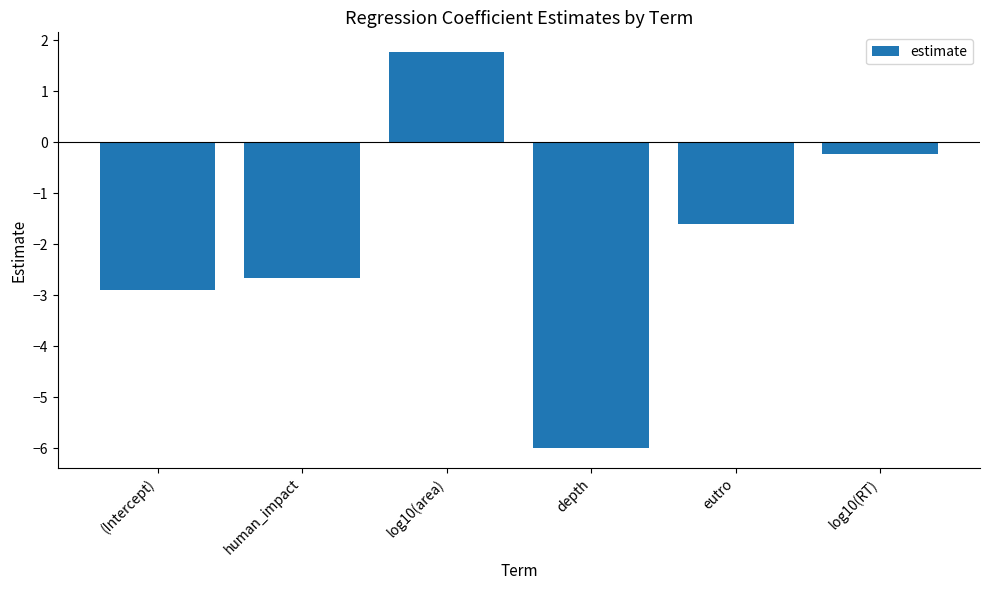

What is the greatest value displayed?

1.8